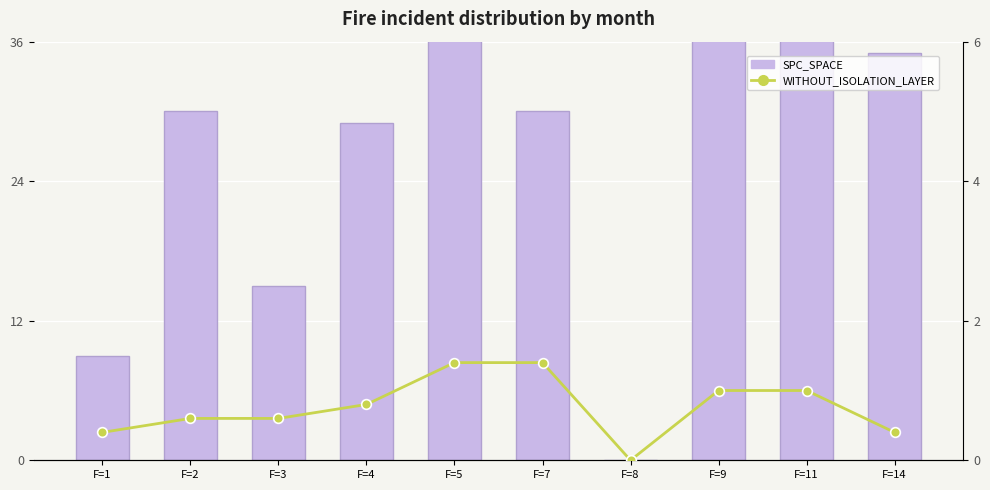

How many groups of bars are there?

10